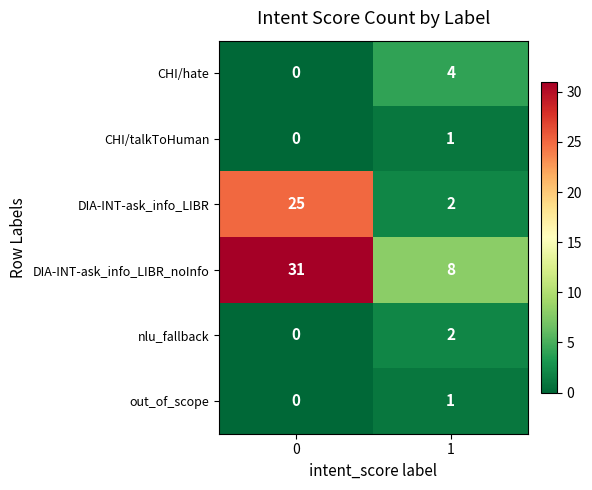

The out_of_scope series shows 0 at 0. True or false?

True